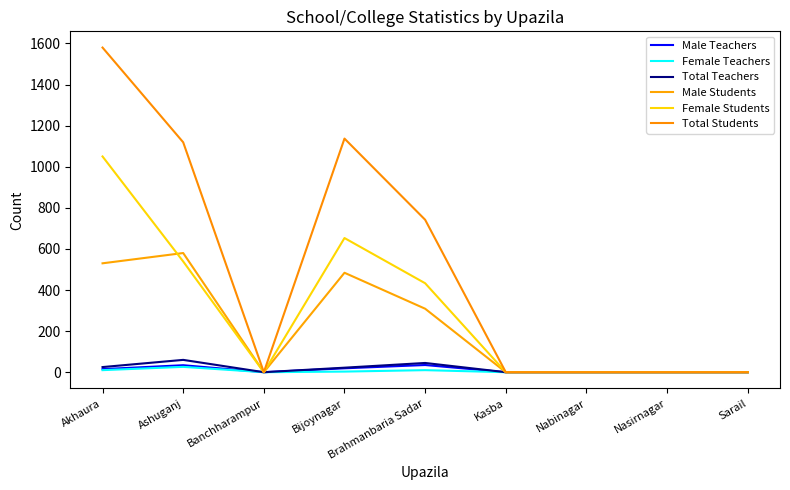

True or false: Total Teachers and Male Students cross at least once.

False